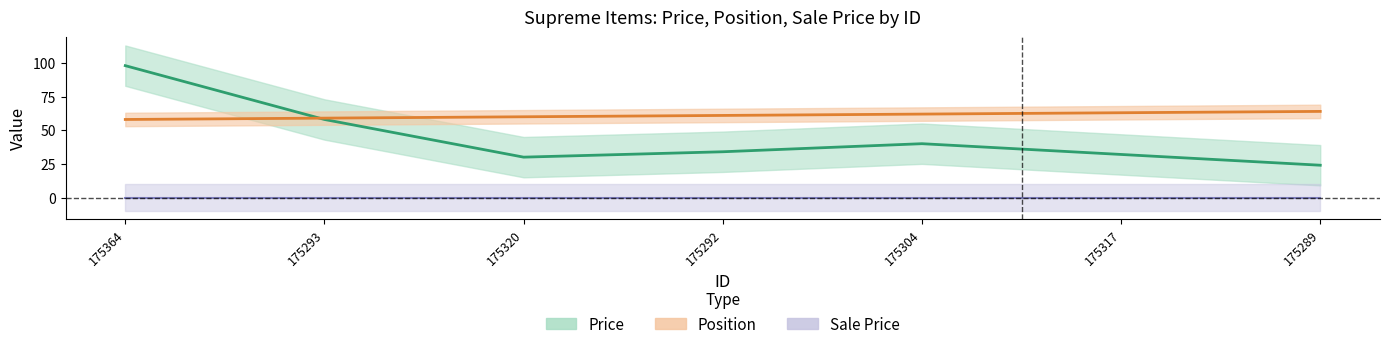

What position from the right is 175320?

5